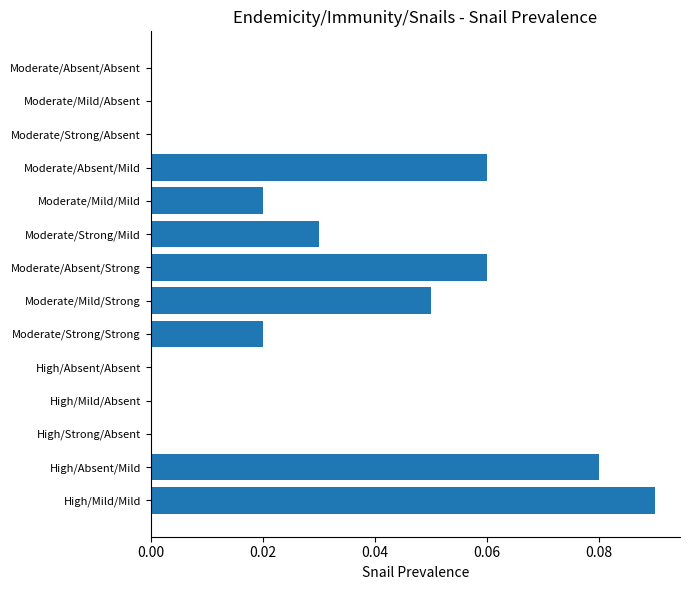

True or false: the data shows 0.0 at Moderate/Absent/Absent.

True